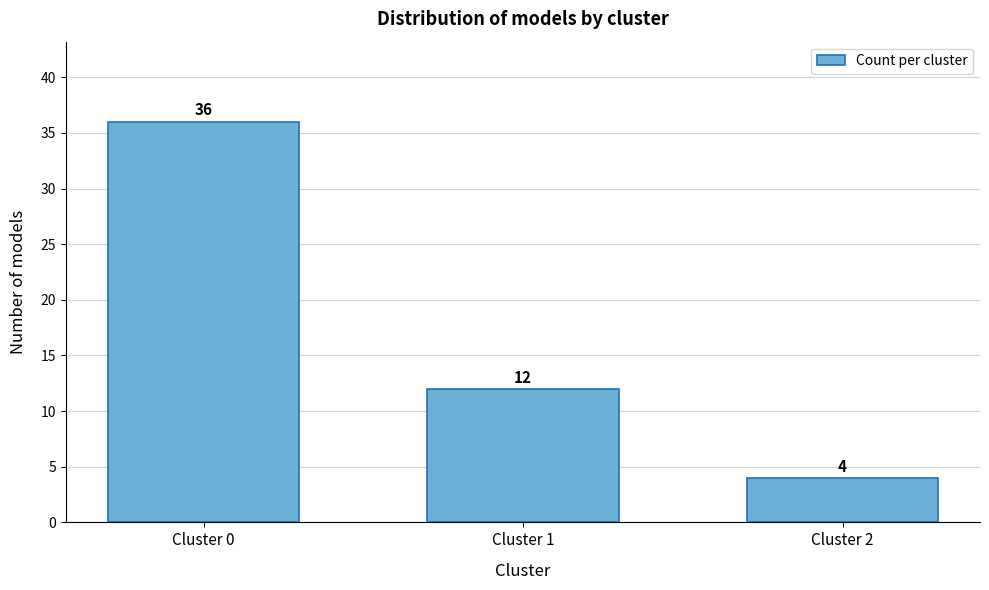

Reading right to left, extract all data points from this chart.

Cluster 2=4	Cluster 1=12	Cluster 0=36